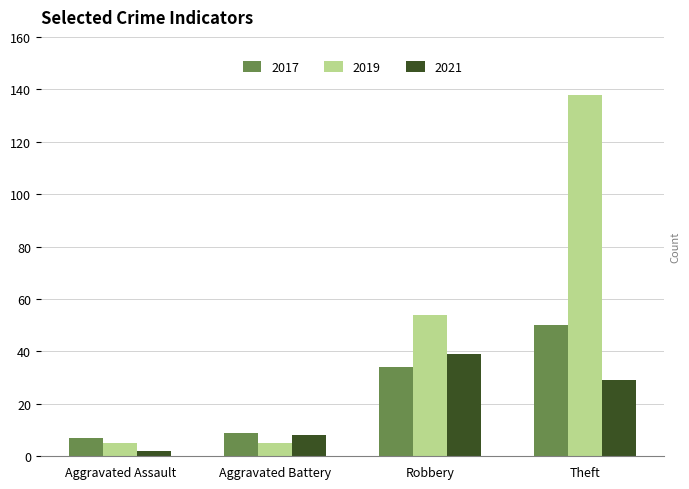

What is the label of the 2nd bar from the left?

Aggravated Battery